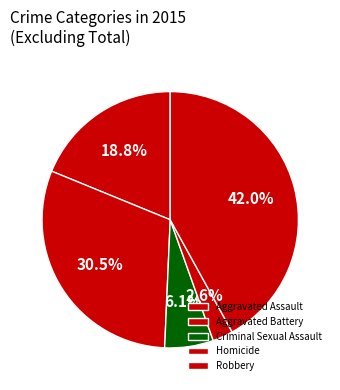

What is the ratio of the value at Aggravated Assault to the value at Criminal Sexual Assault?

3.1